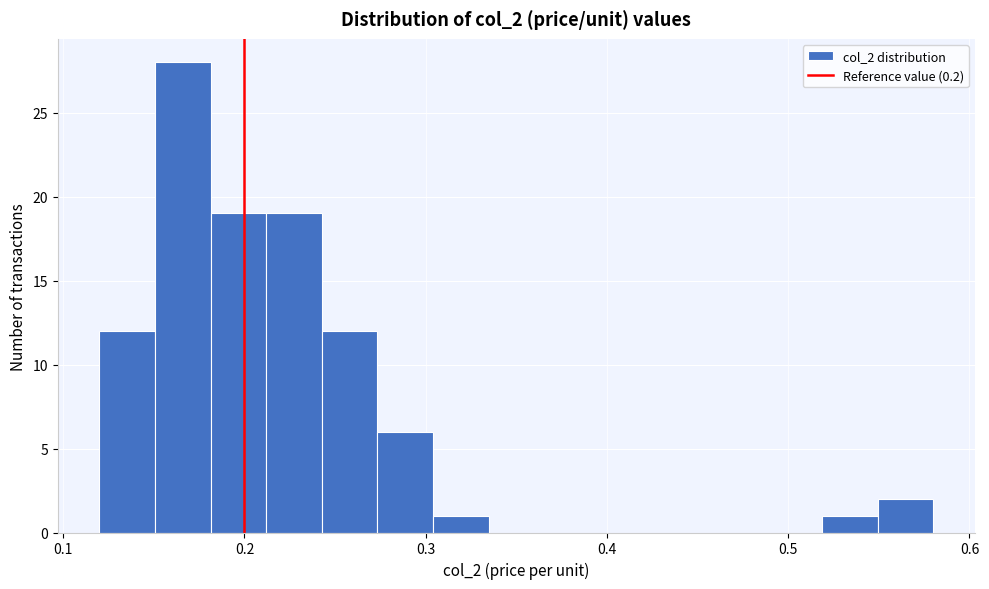

Read against the x-axis, roughly where is the centre of the tallest bar?

0.17